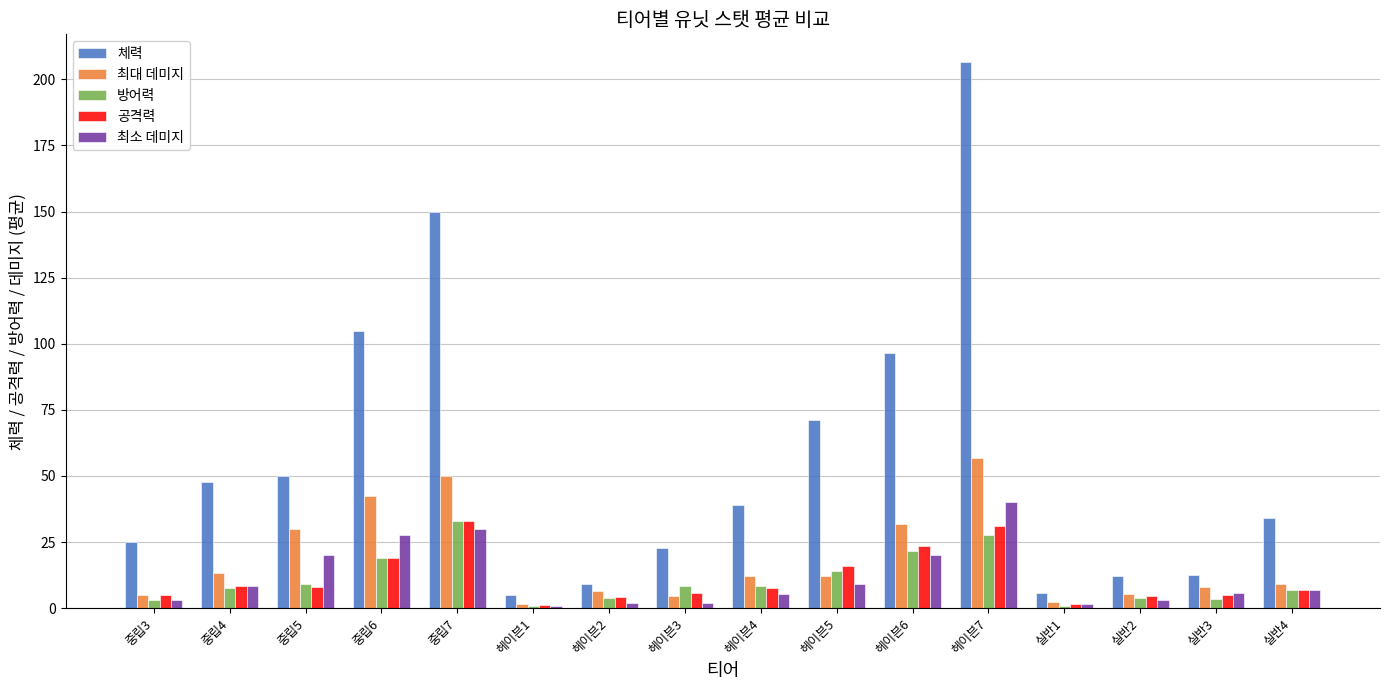

What is the difference between the second highest and second lowest values in the 체력 series?

144.3